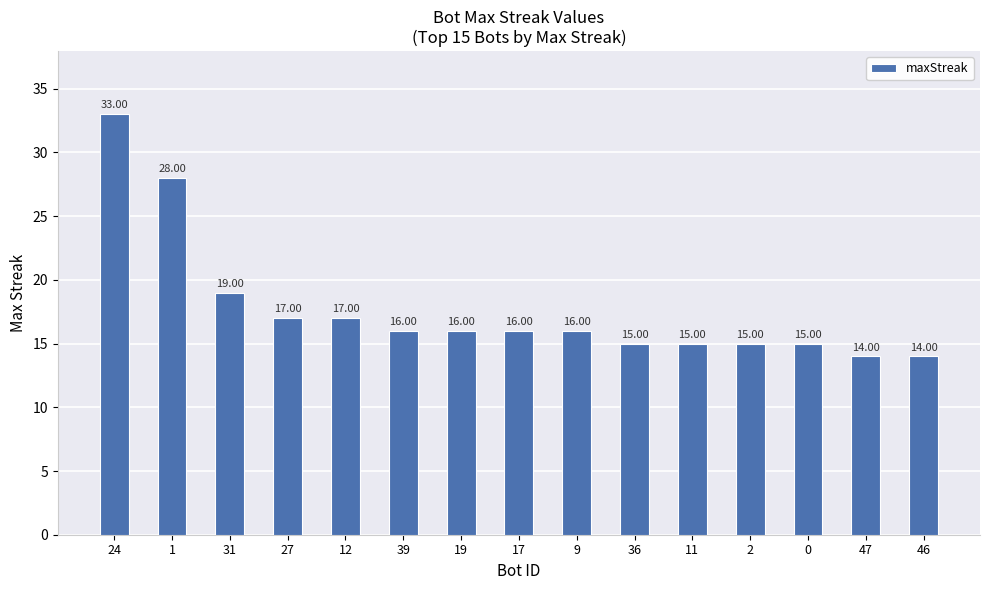

What is the sum of all values?

266